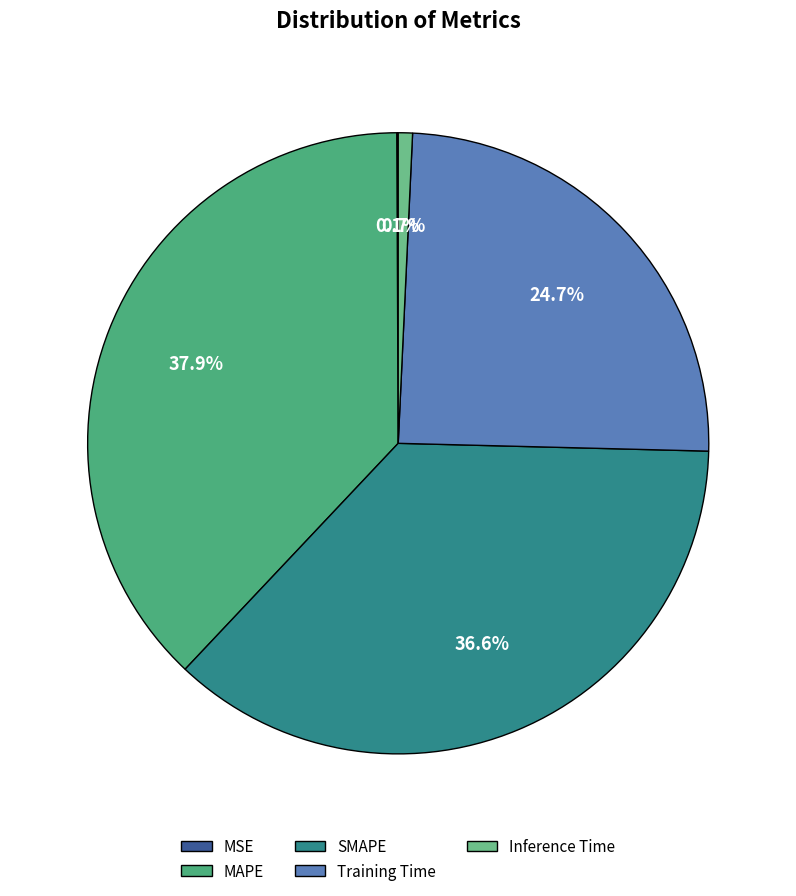

What portion of the pie excludes MAPE?

62.1%